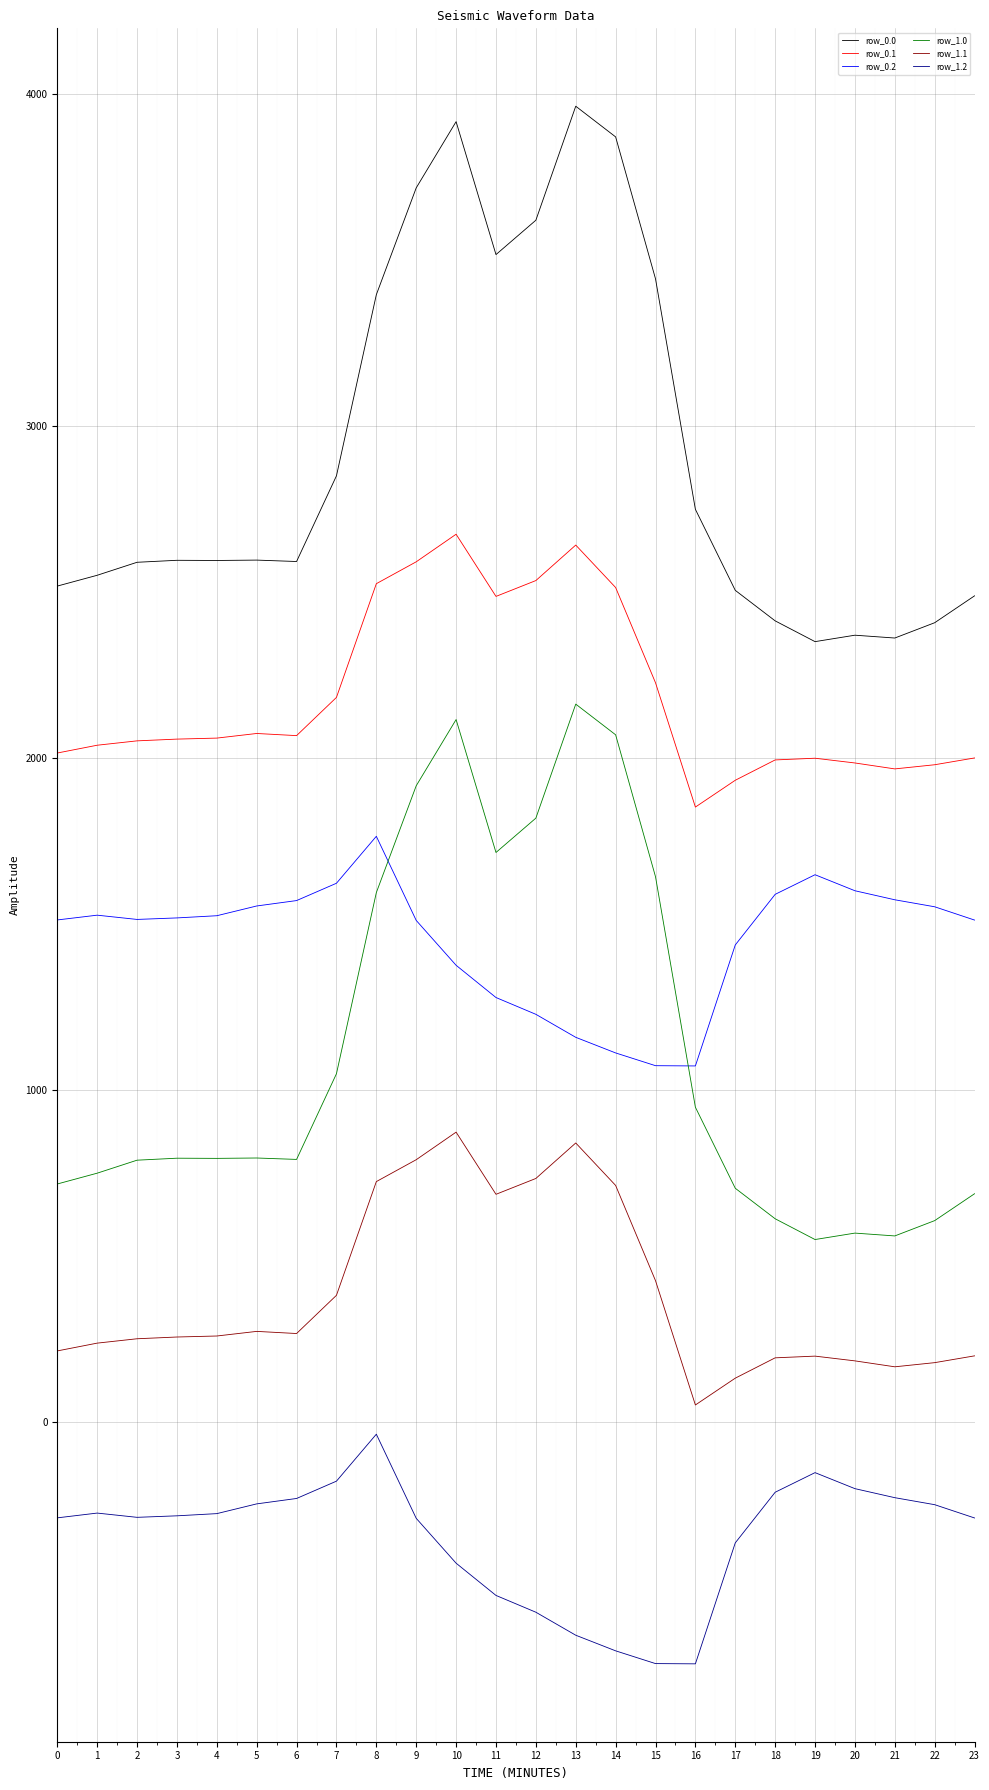

The value of row_1.1 at 18 is 194.6. True or false?

True